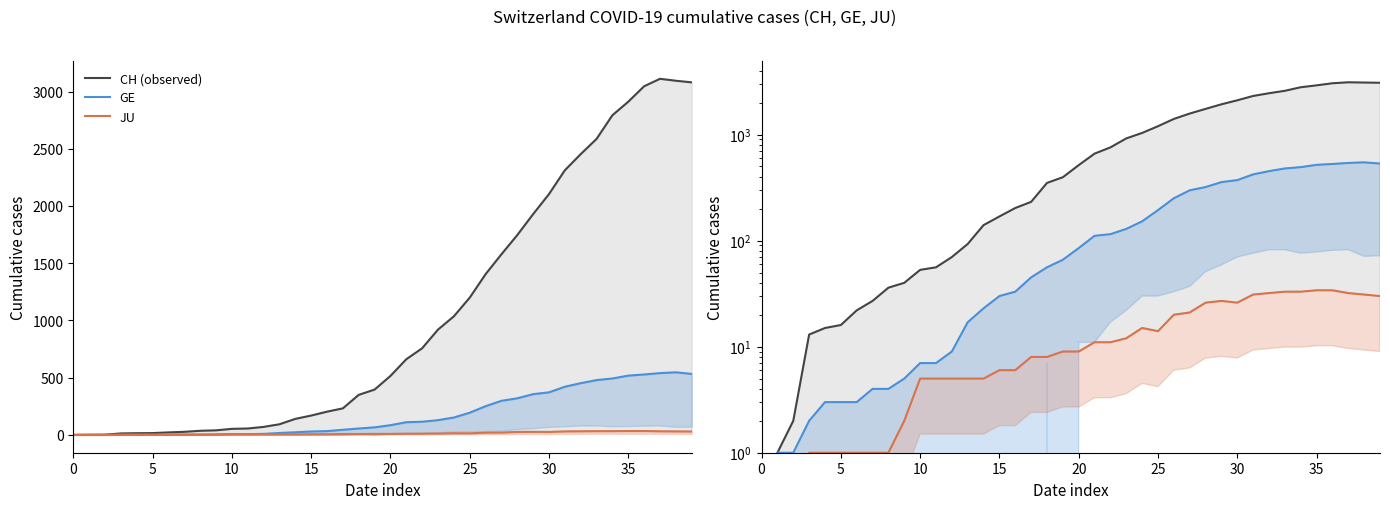

At which label is CH (observed) closest to 1555?

27